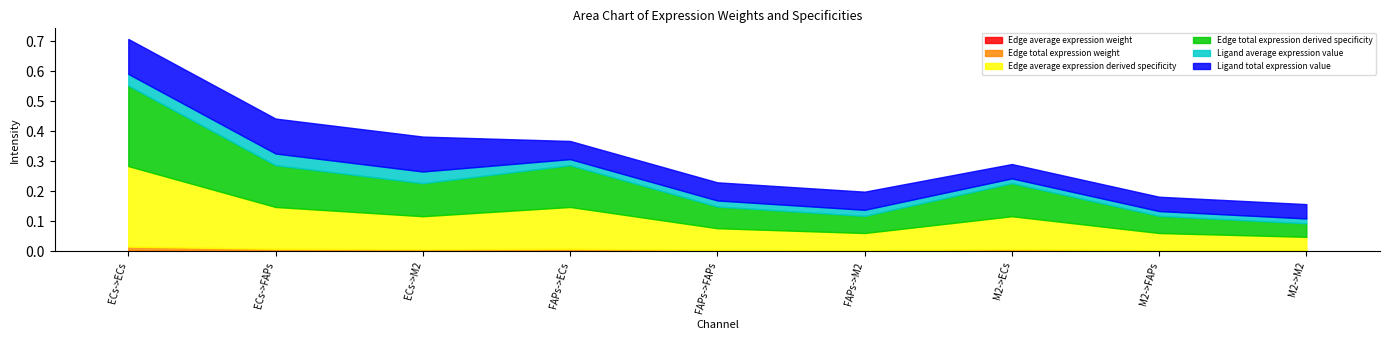

True or false: Ligand average expression value and Edge average expression weight cross at least once.

False